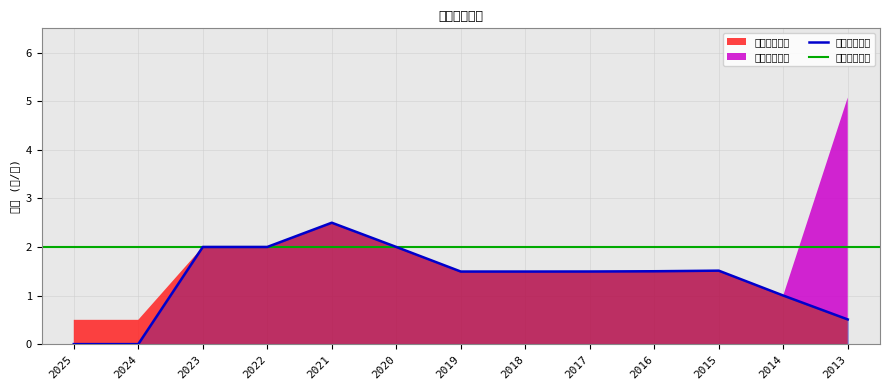

What is the average value of the 股票股利合計 series?

0.4